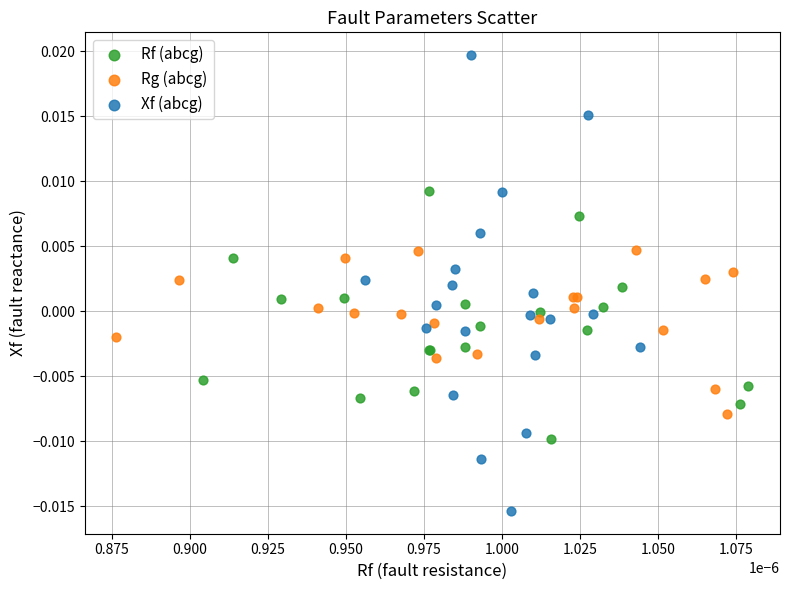

Which series contains the lowest Y value?

Xf (abcg)